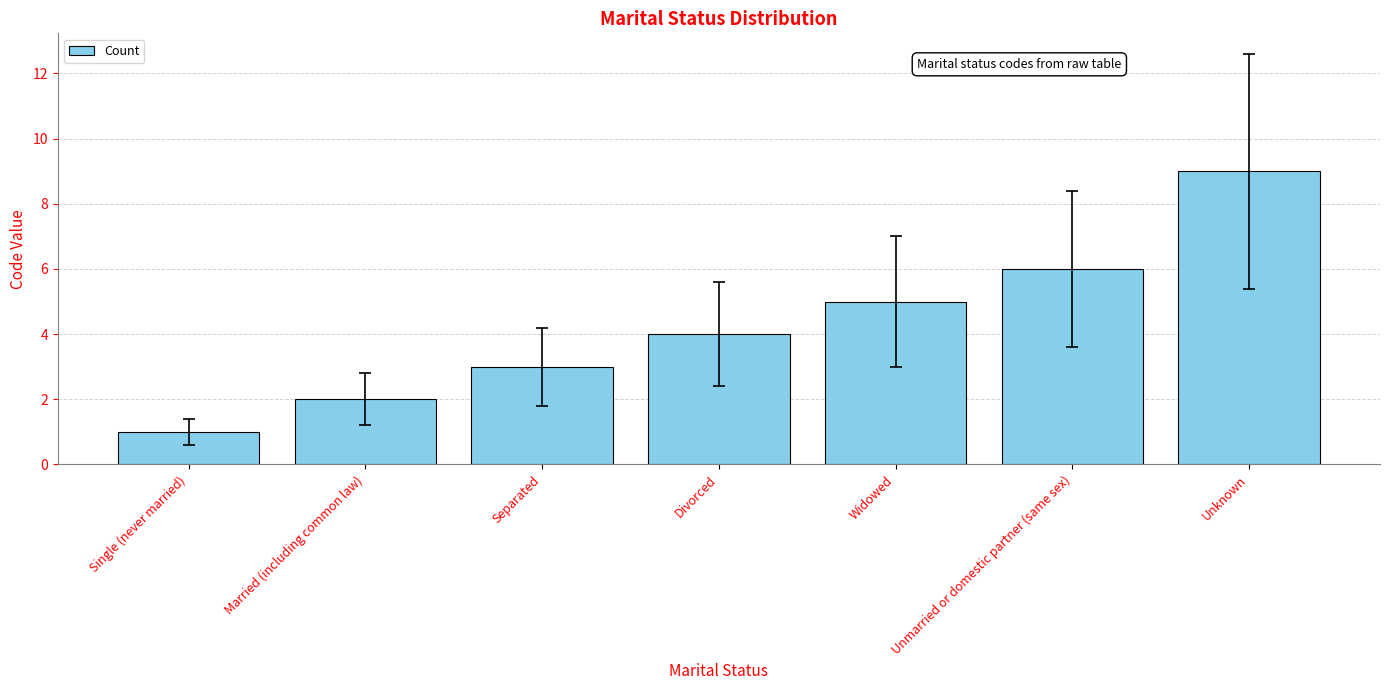

List the labels in order of value, largest first.

Unknown, Unmarried or domestic partner (same sex), Widowed, Divorced, Separated, Married (including common law), Single (never married)